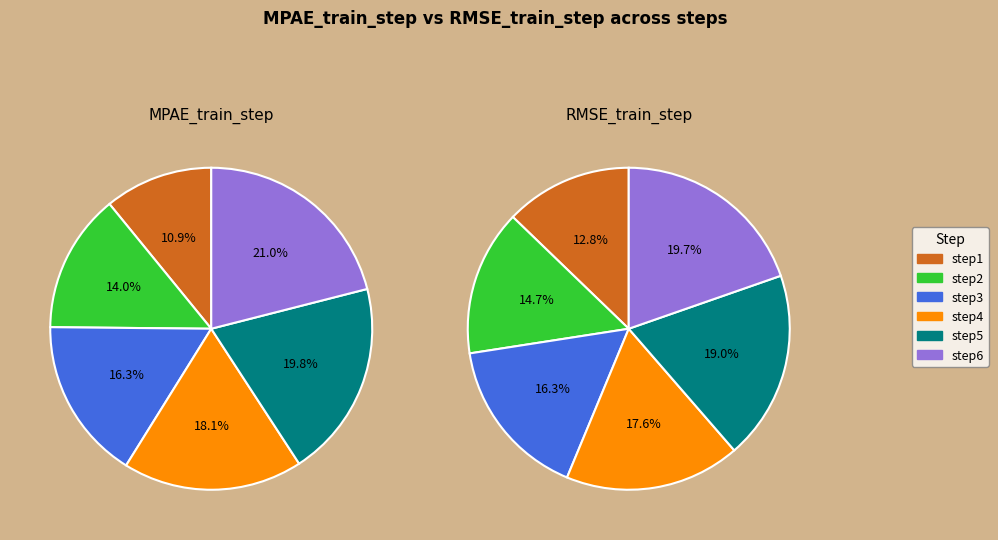

Which category has the biggest portion of the pie?

step6